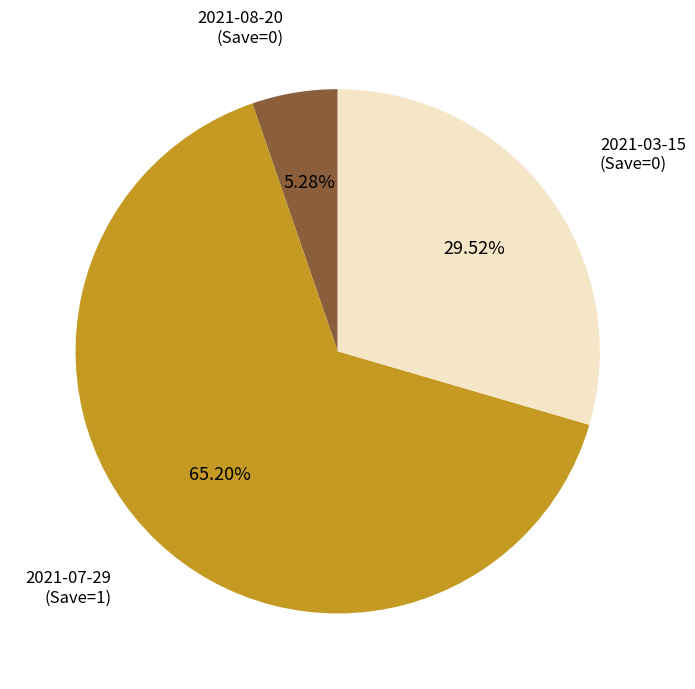

Do 2021-07-29 (Save=1) and 2021-08-20 (Save=0) together represent more than half of the pie?

Yes